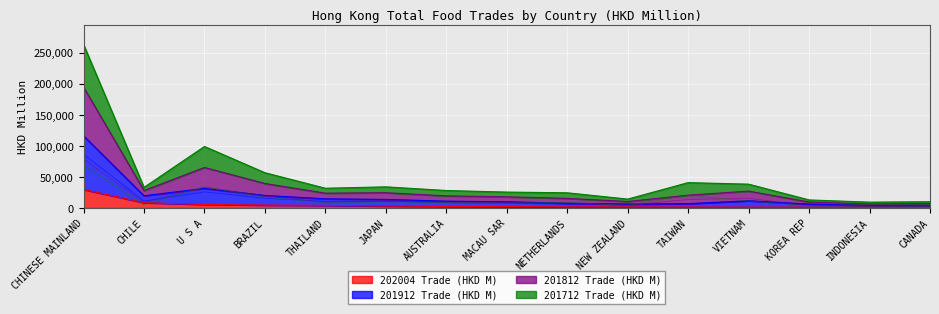

What is the label of the 4th point from the left?

BRAZIL